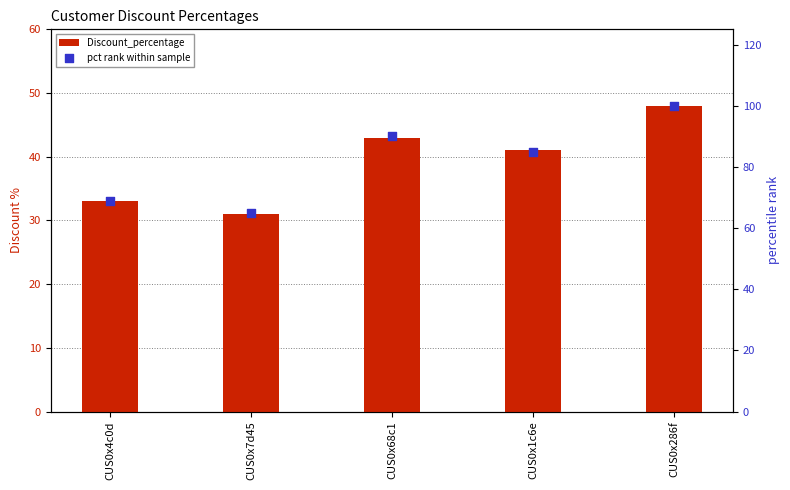

Which series has the largest total across all categories?

pct rank within sample